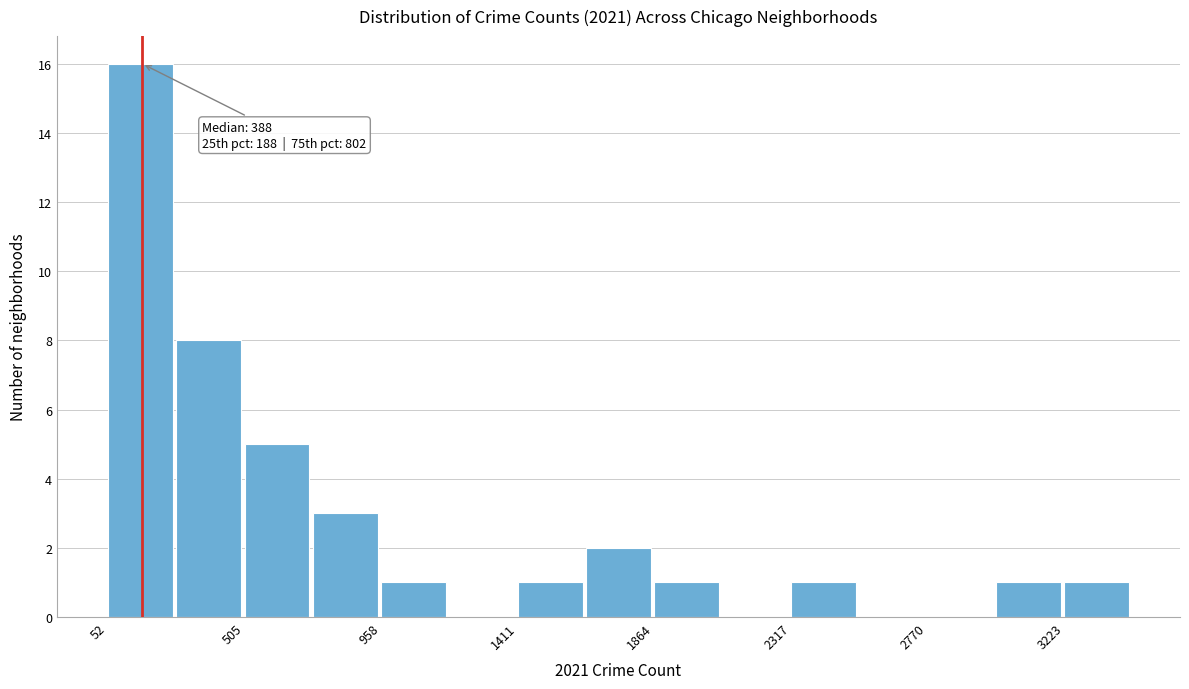

Which range on the x-axis has the tallest bar?

50 to 300